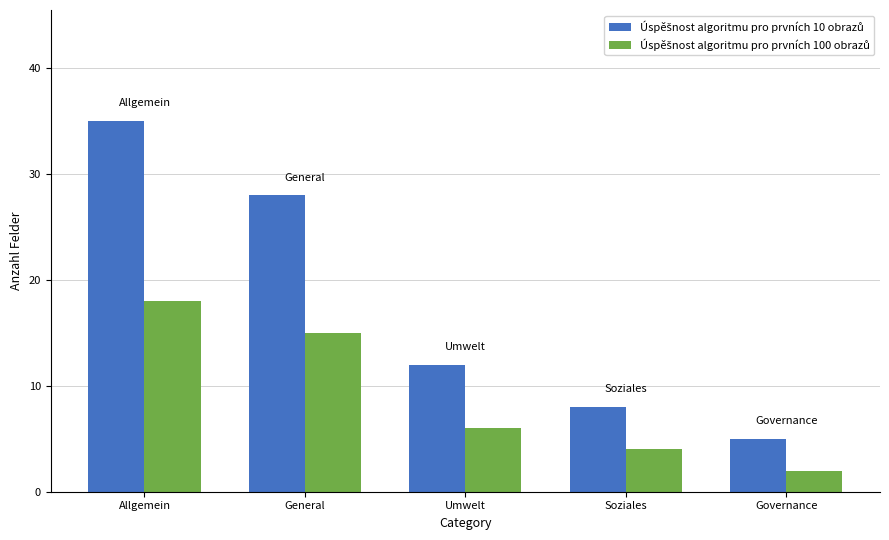

What is the spread (max minus min) of values at Umwelt?

6